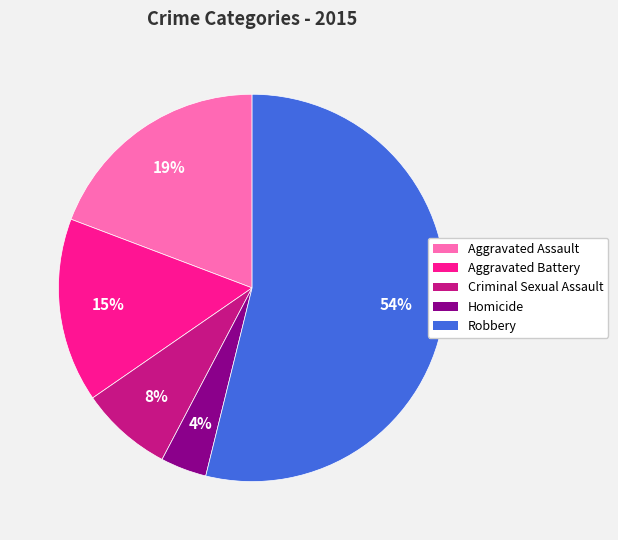

Does any single category account for the majority?

Yes